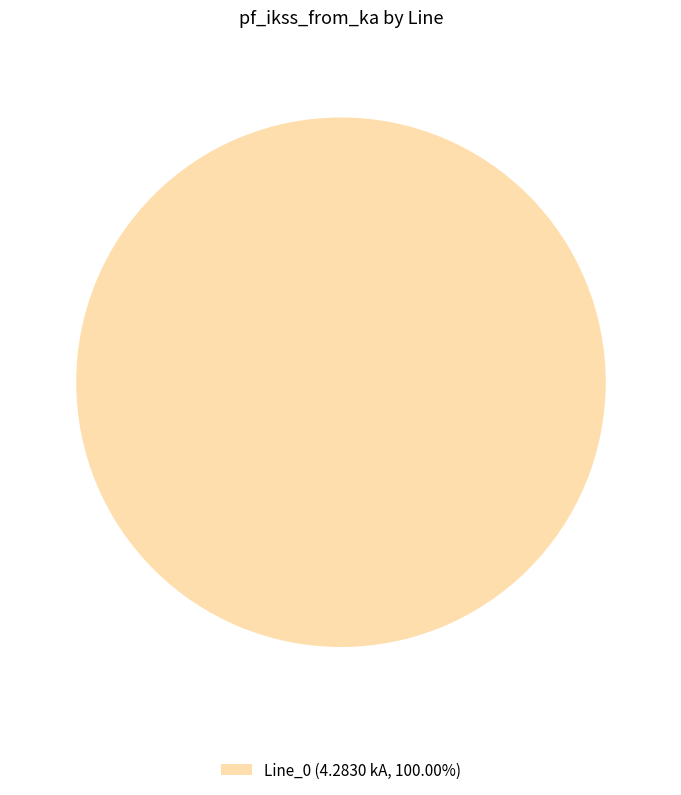

Does any single category account for the majority?

Yes